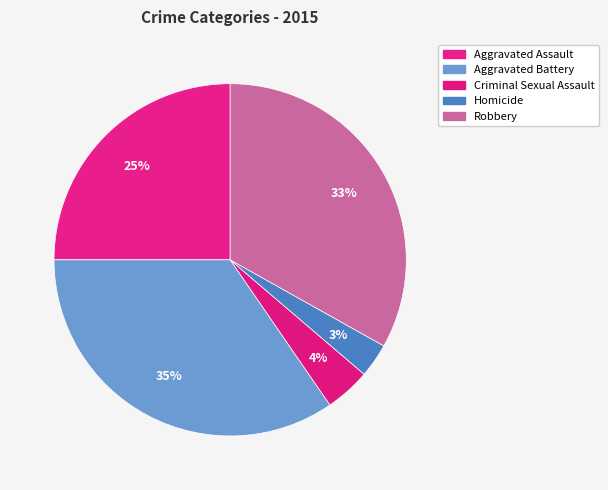

How much of the chart is everything except Aggravated Assault?

75.0%